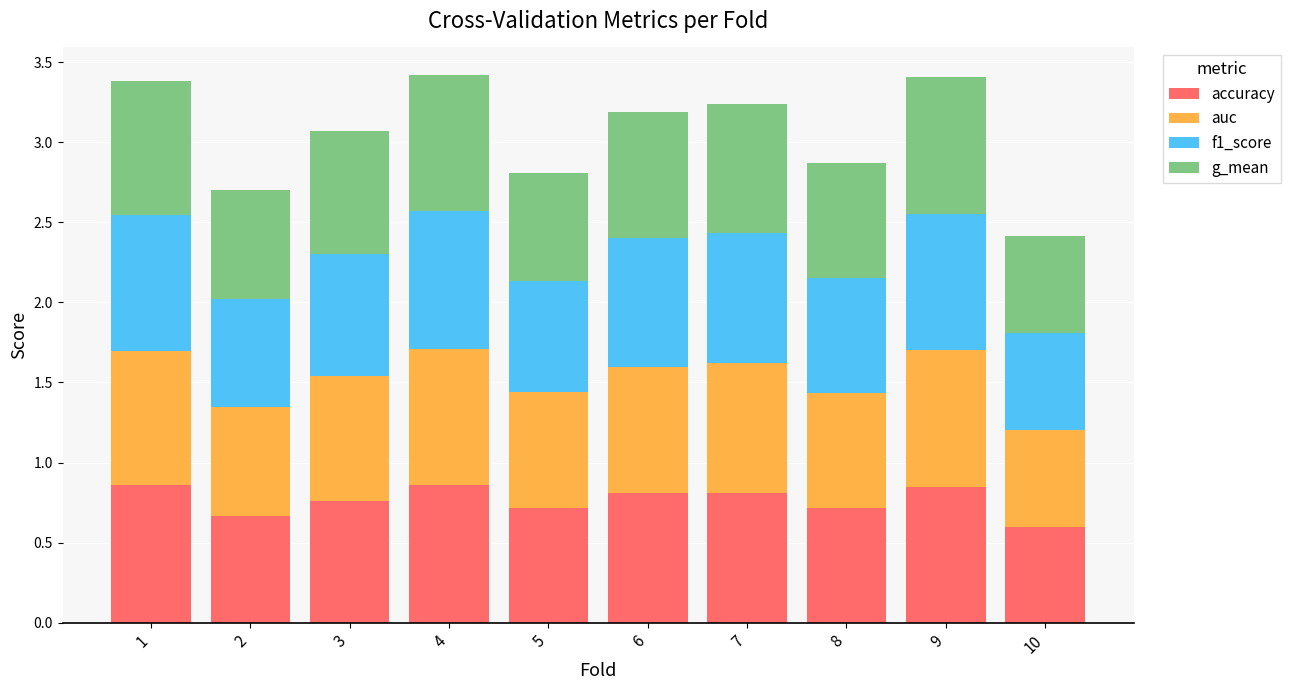

What is the total value across all series at 2?

2.7